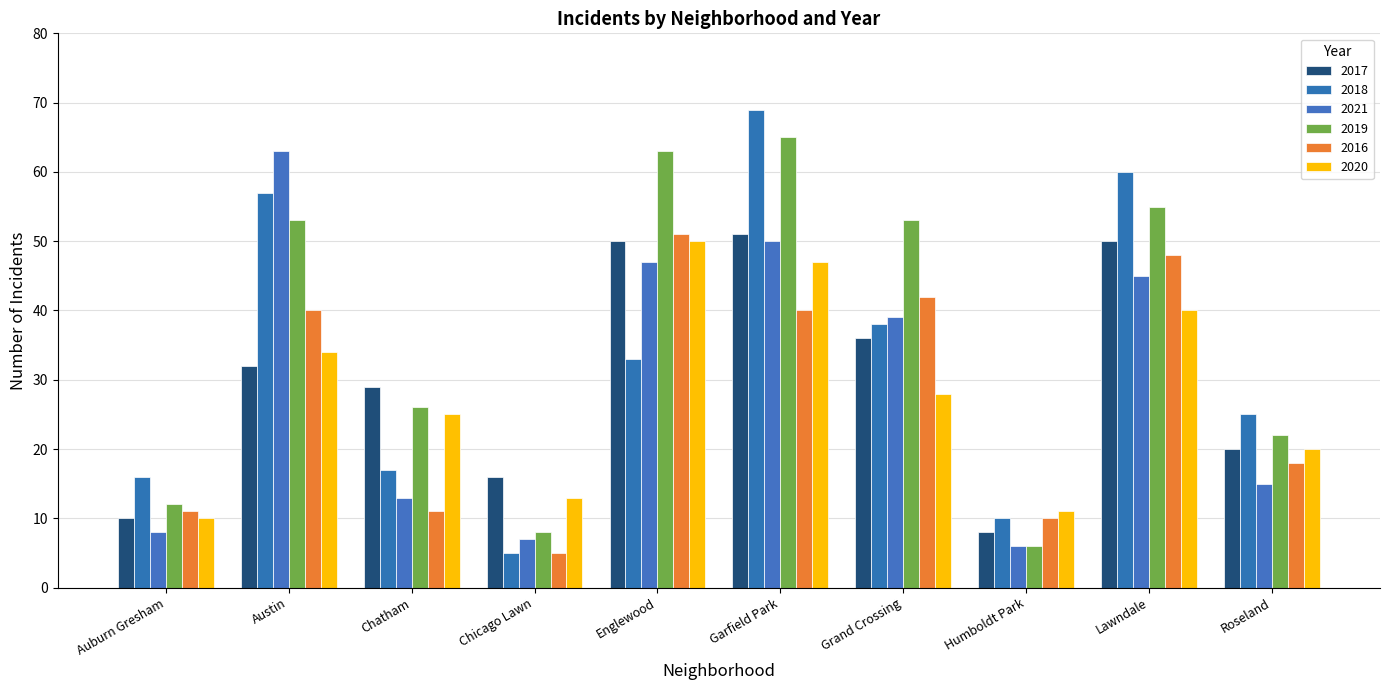

At which label is 2021 closest to 34?

Grand Crossing